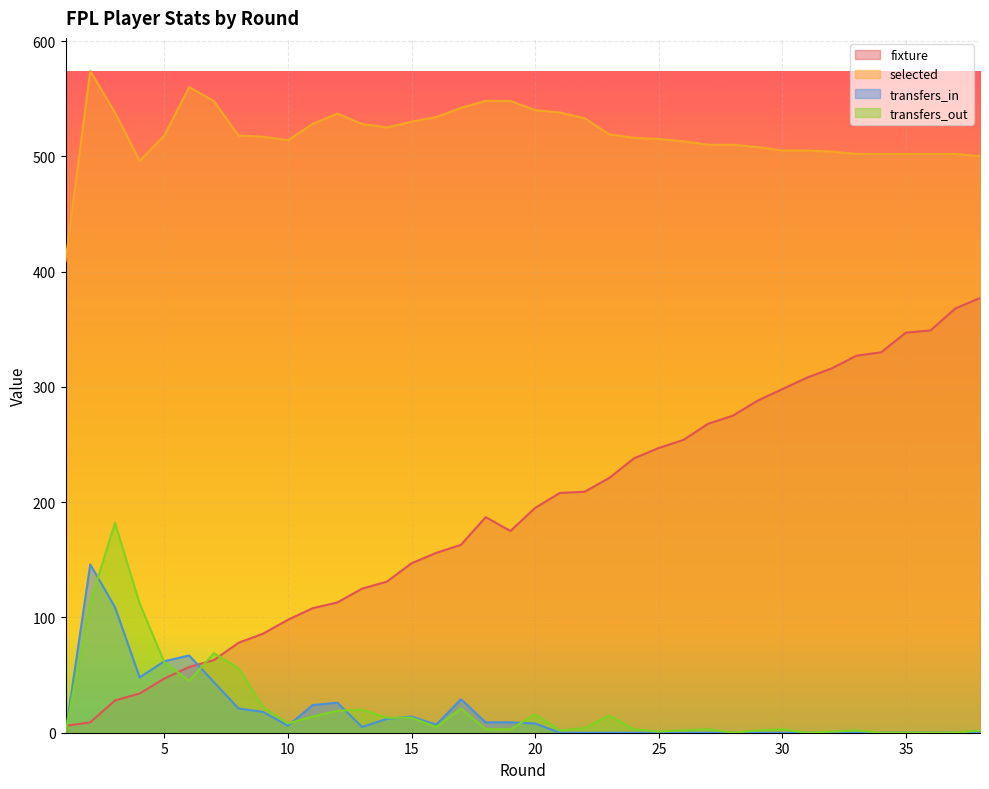

What value does the fixture series have at 7?

63